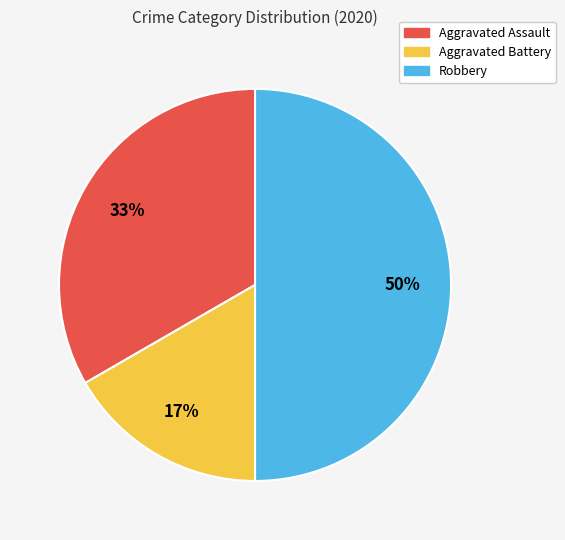

Is it true that Aggravated Assault is 33% of the pie?

True